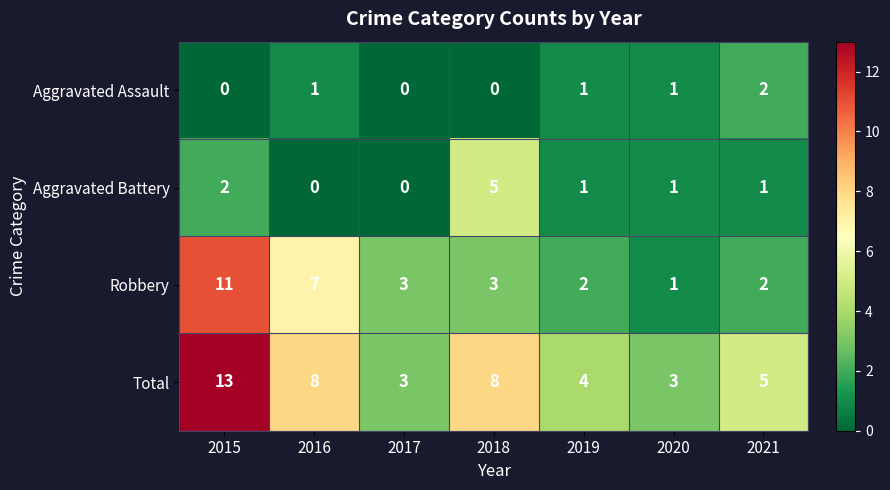

Count the number of categories in the chart.

7